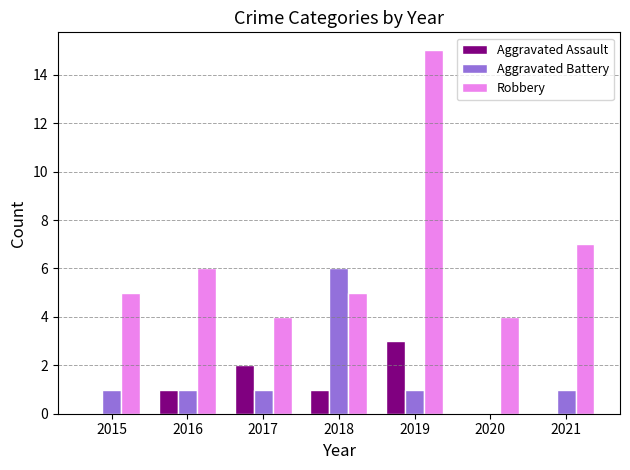

True or false: Aggravated Battery has a value of 1 at 2016.

True